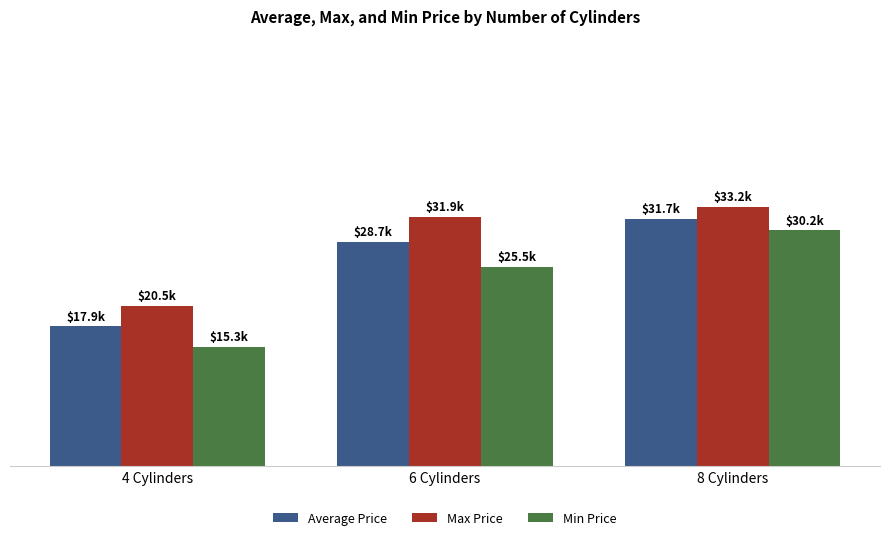

The Min Price series shows 30.2 at 8 Cylinders. True or false?

True